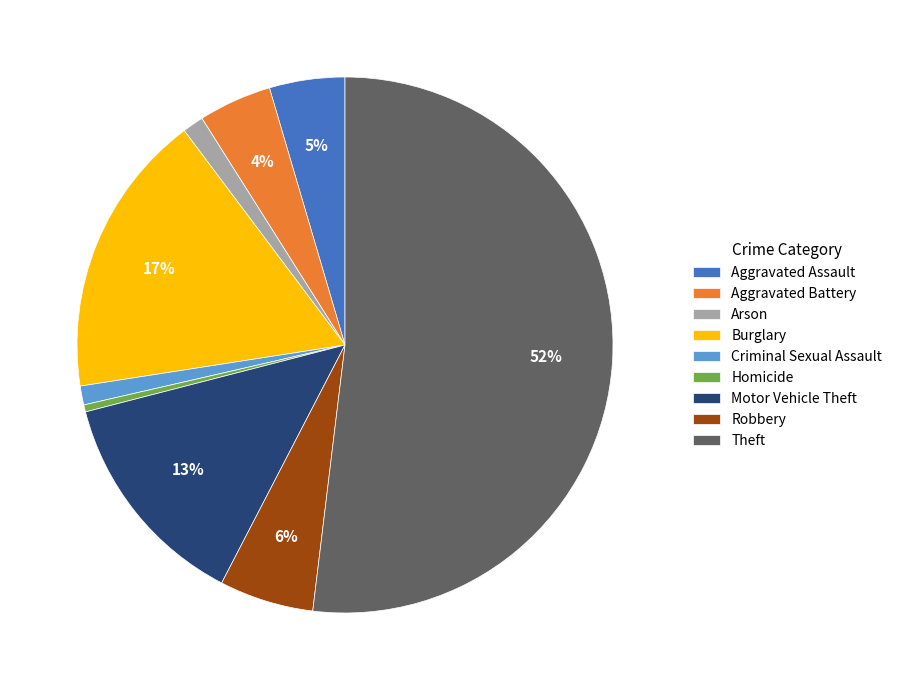

Is it true that Robbery is 1% of the pie?

False